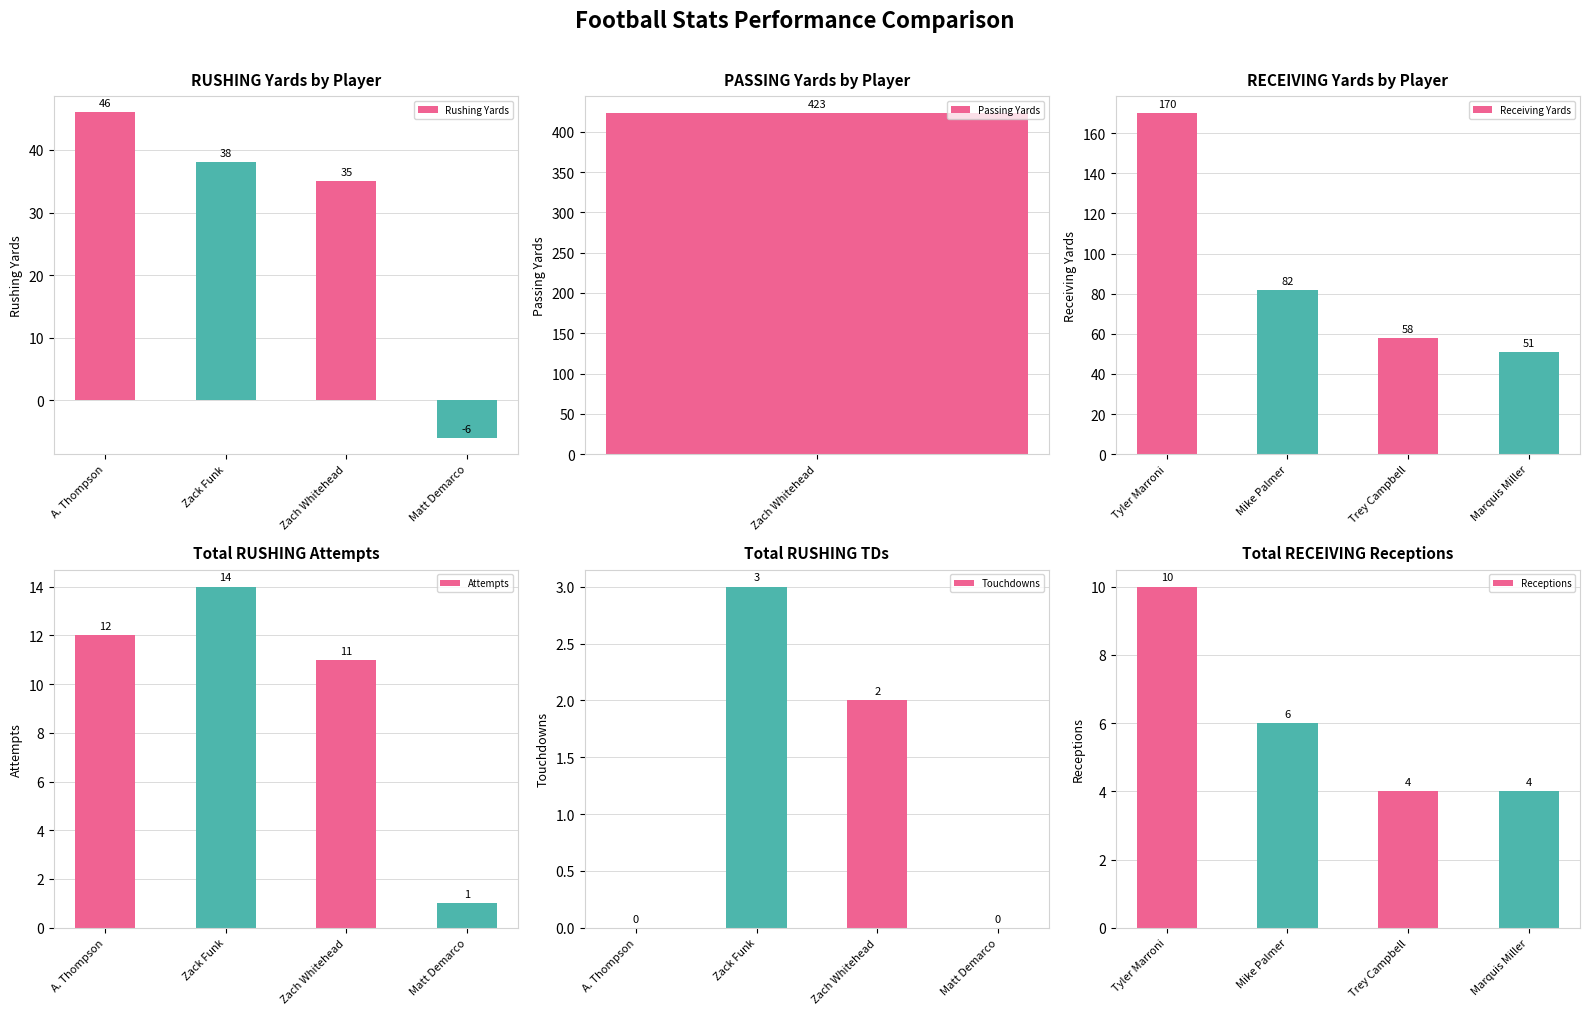

Is it true that Touchdowns equals 3 at Zack Funk?

True